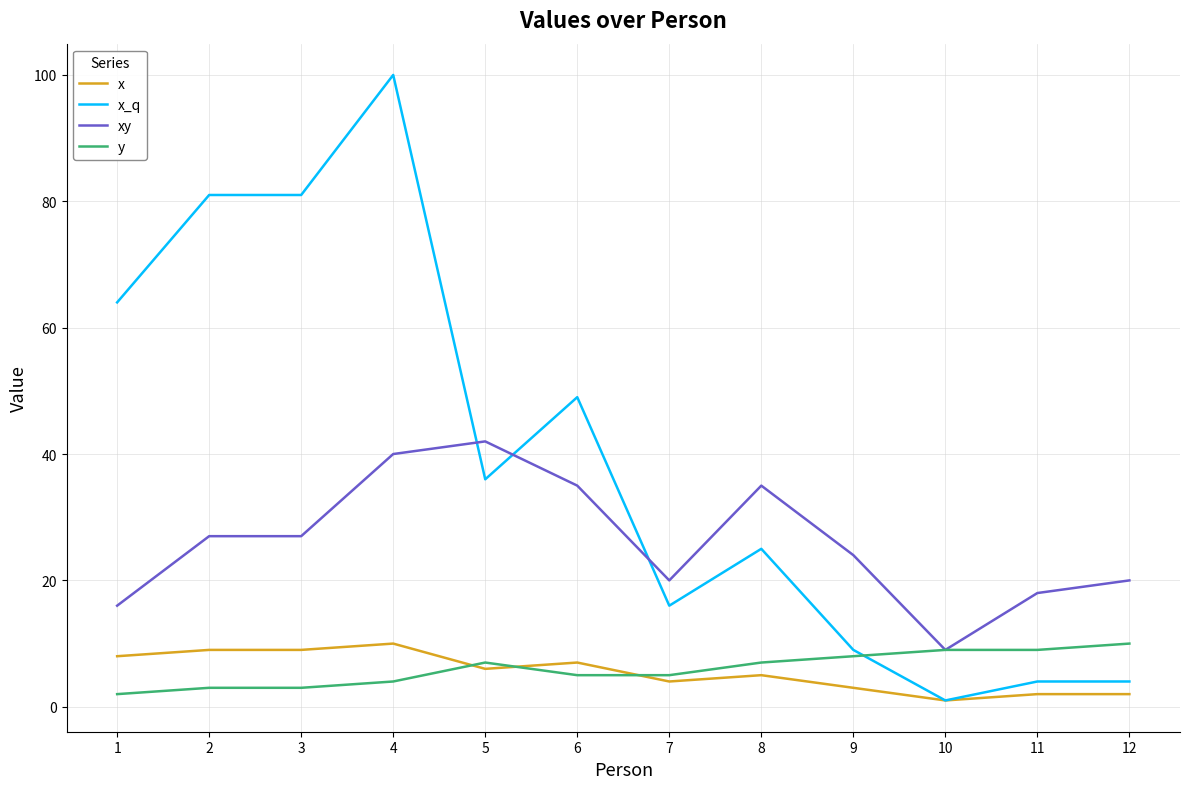

Is the value of x_q at 4 greater than the value of x at 12?

Yes